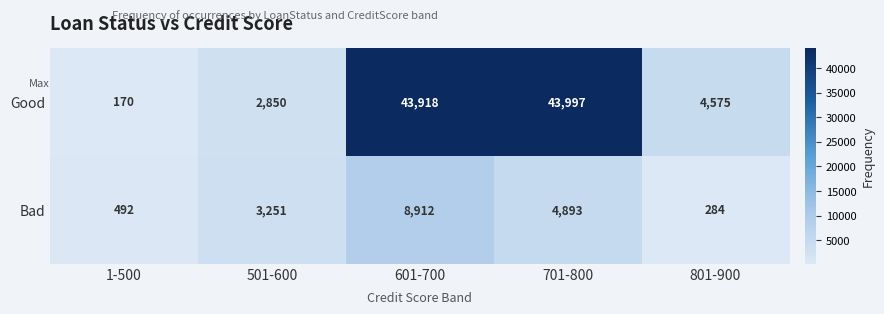

Rank the series by their maximum value, from lowest to highest.

Bad, Good